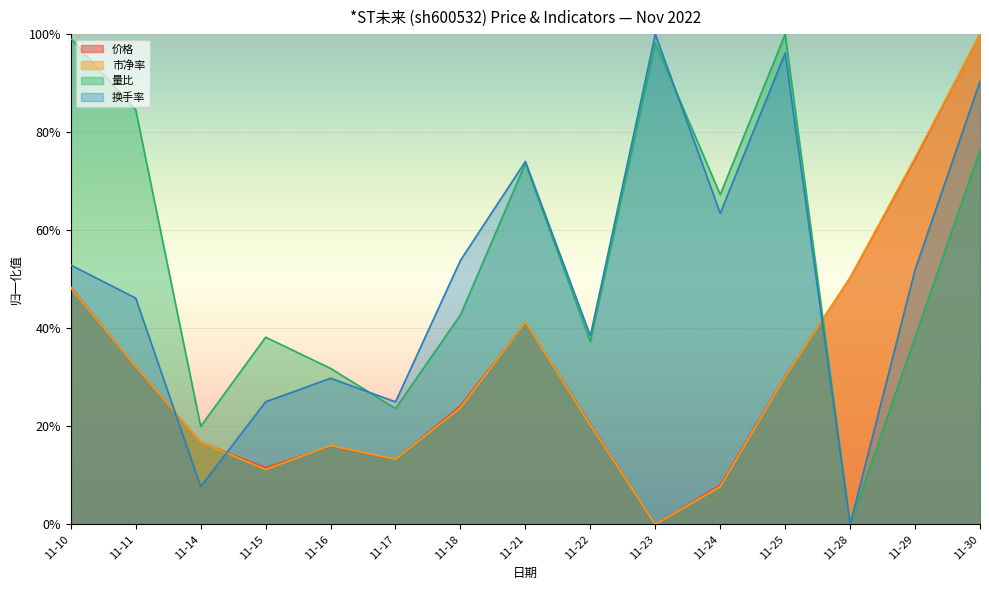

What is the sum of the 价格 values at 11-28 and 11-15?

0.6